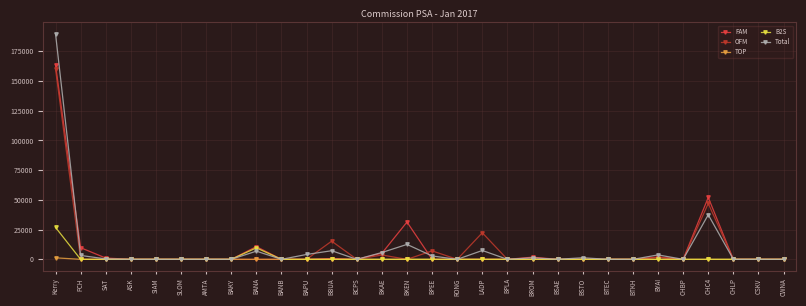

Where is B2S nearest to the value 13431?

BANA